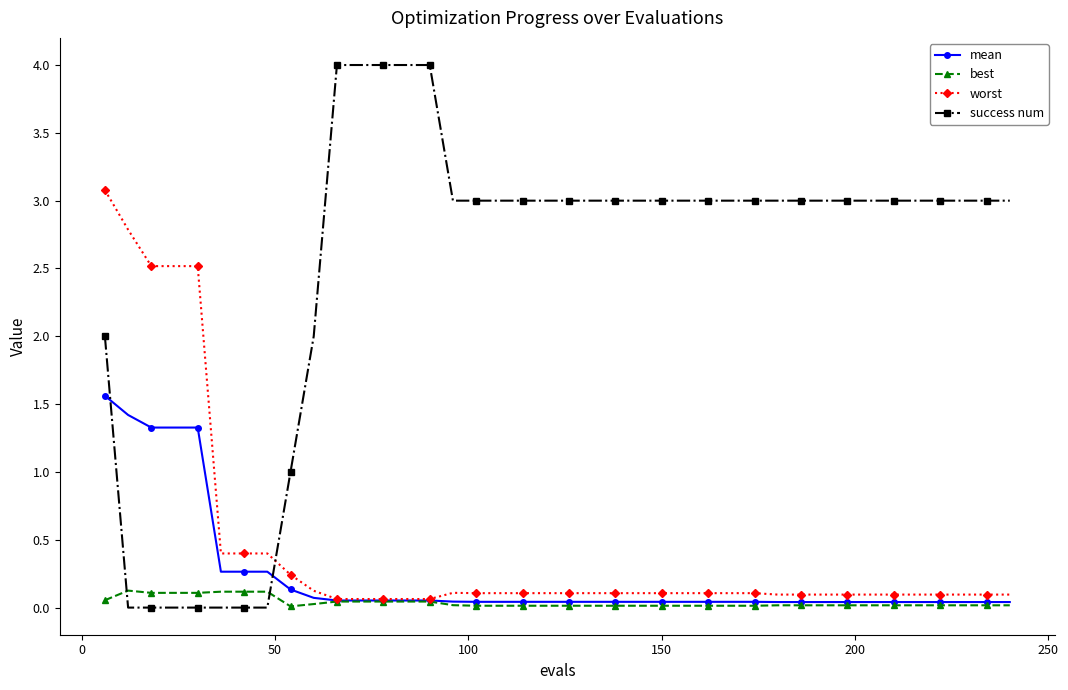

List the series in order of their peak value, highest first.

success num, worst, mean, best